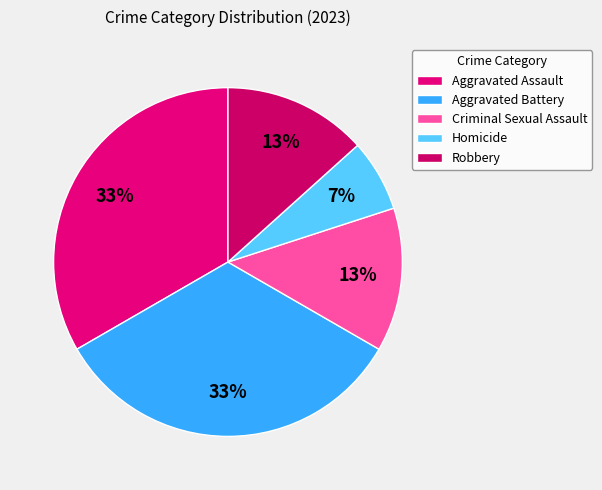

How many slices are in this pie chart?

5